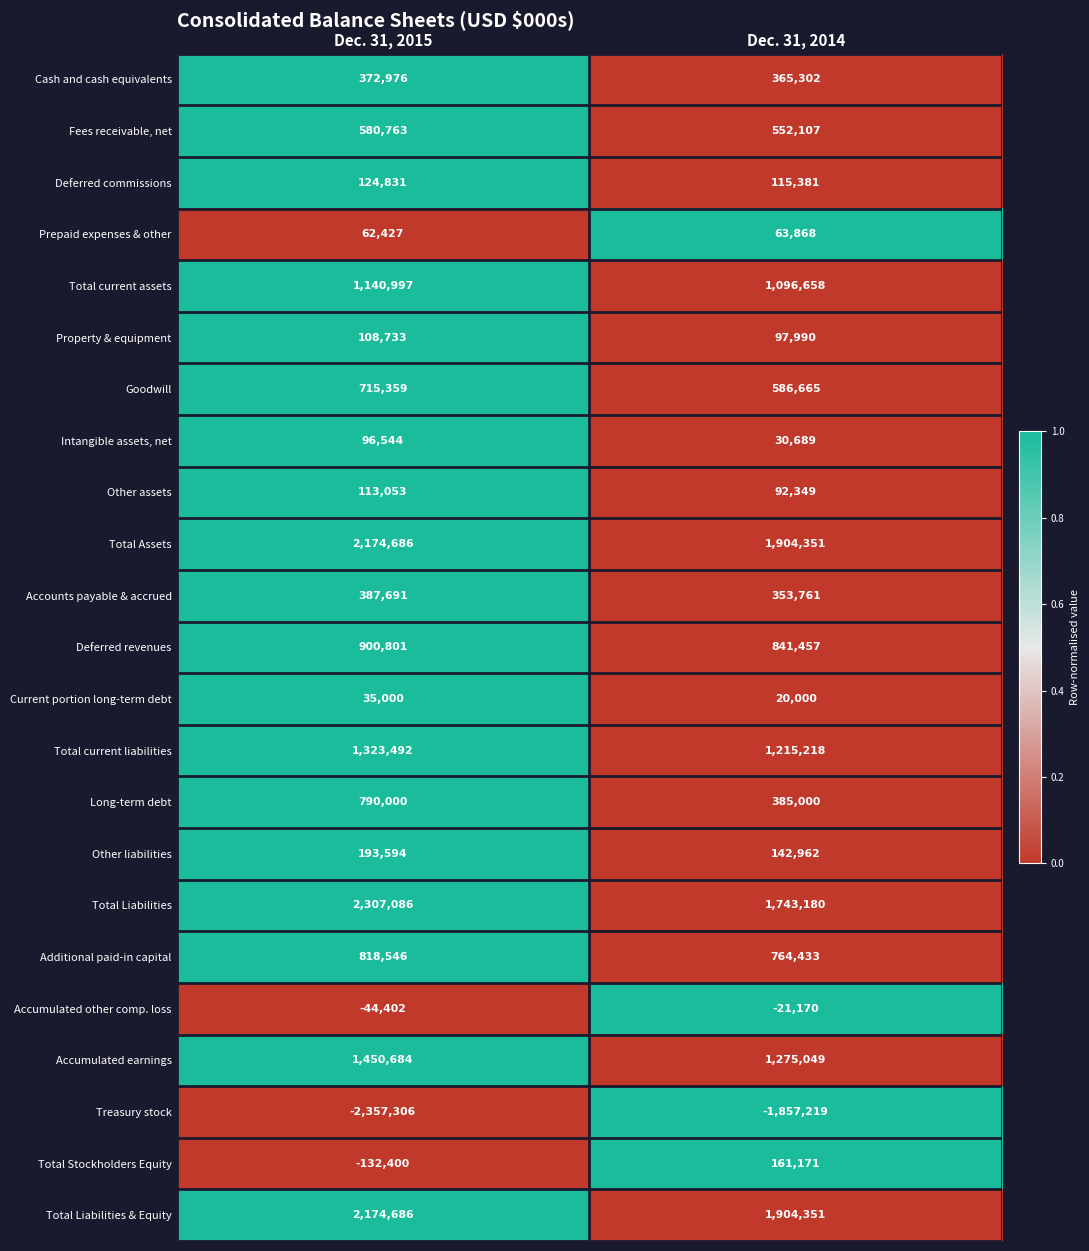

Where is Property & equipment nearest to the value 103361?

Dec. 31, 2014